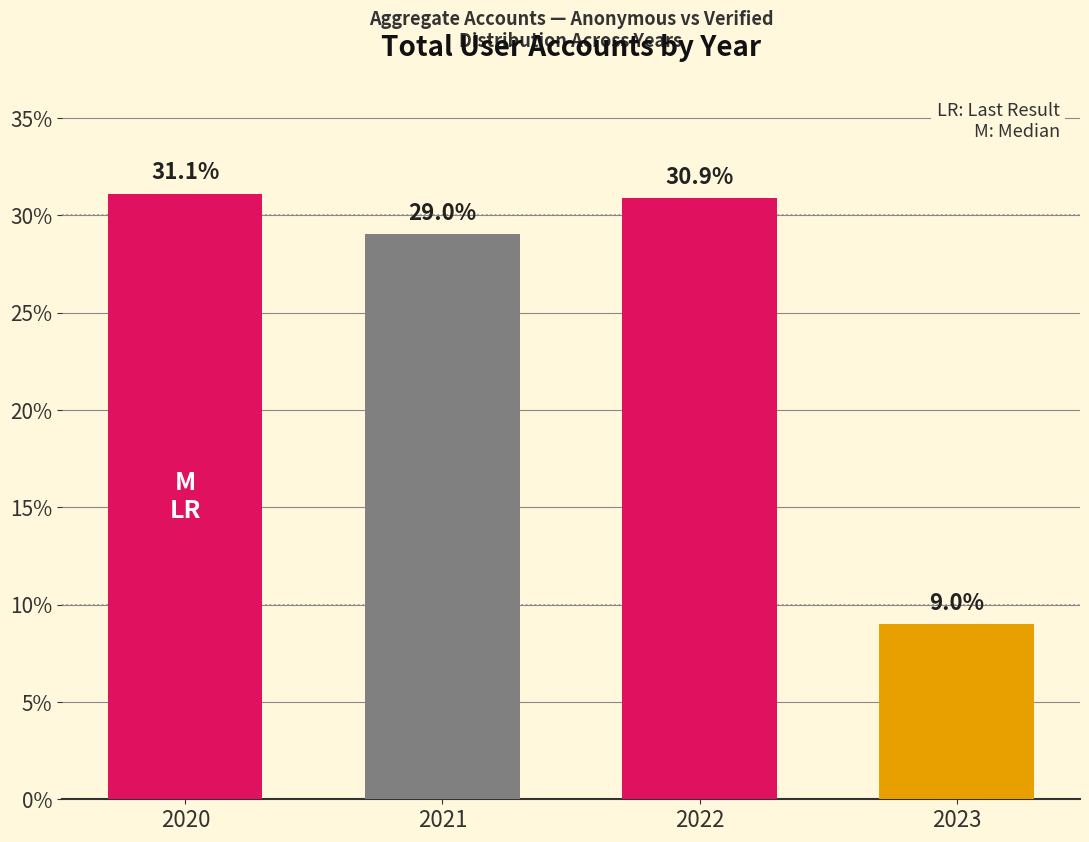

What is the average value?

25.0